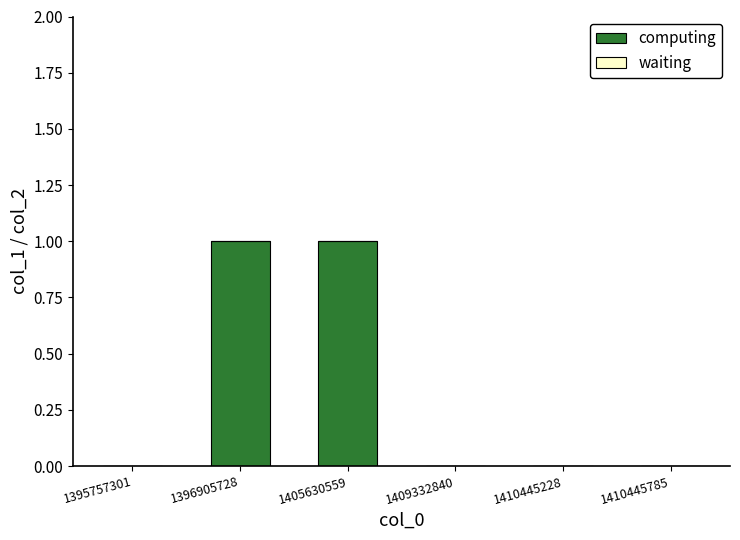

What is the change in value from 1395757301 to 1396905728?

+1